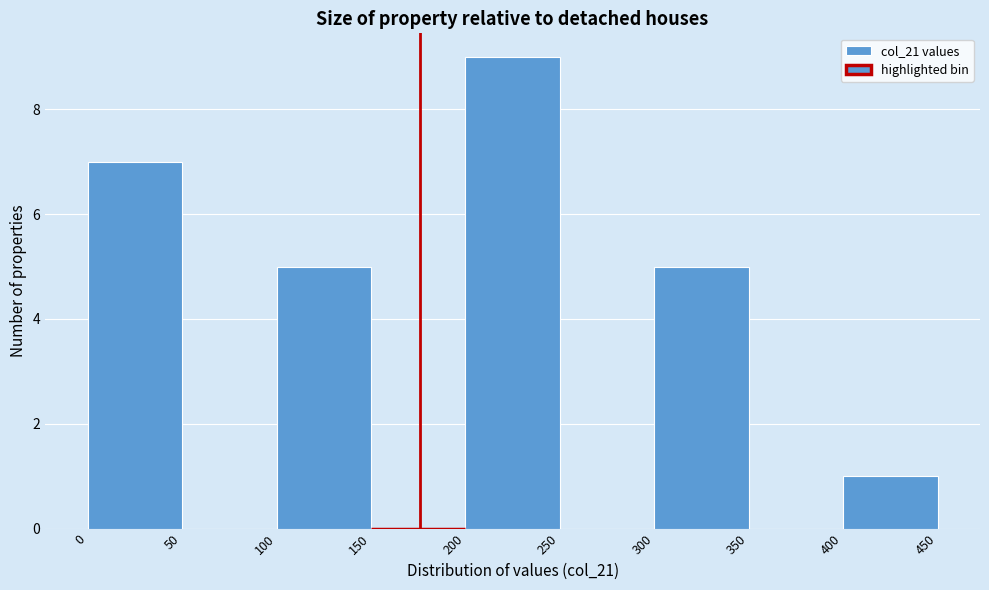

What is the height of the bar covering 300 to 350 on the x-axis? The values are not printed on the chart, so give them approximately, as read against the axis.

5